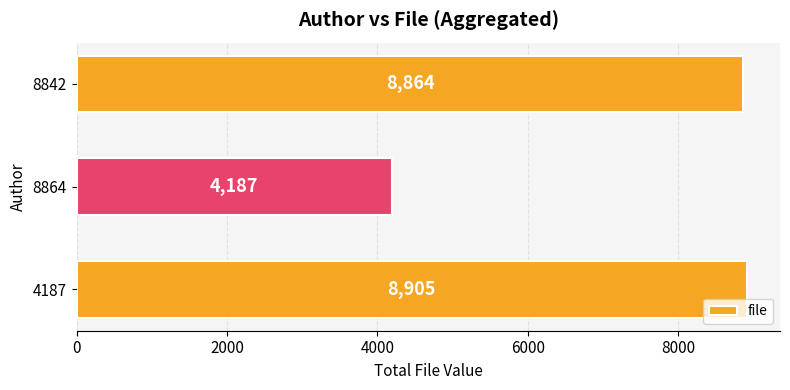

How many bars are there in total?

3